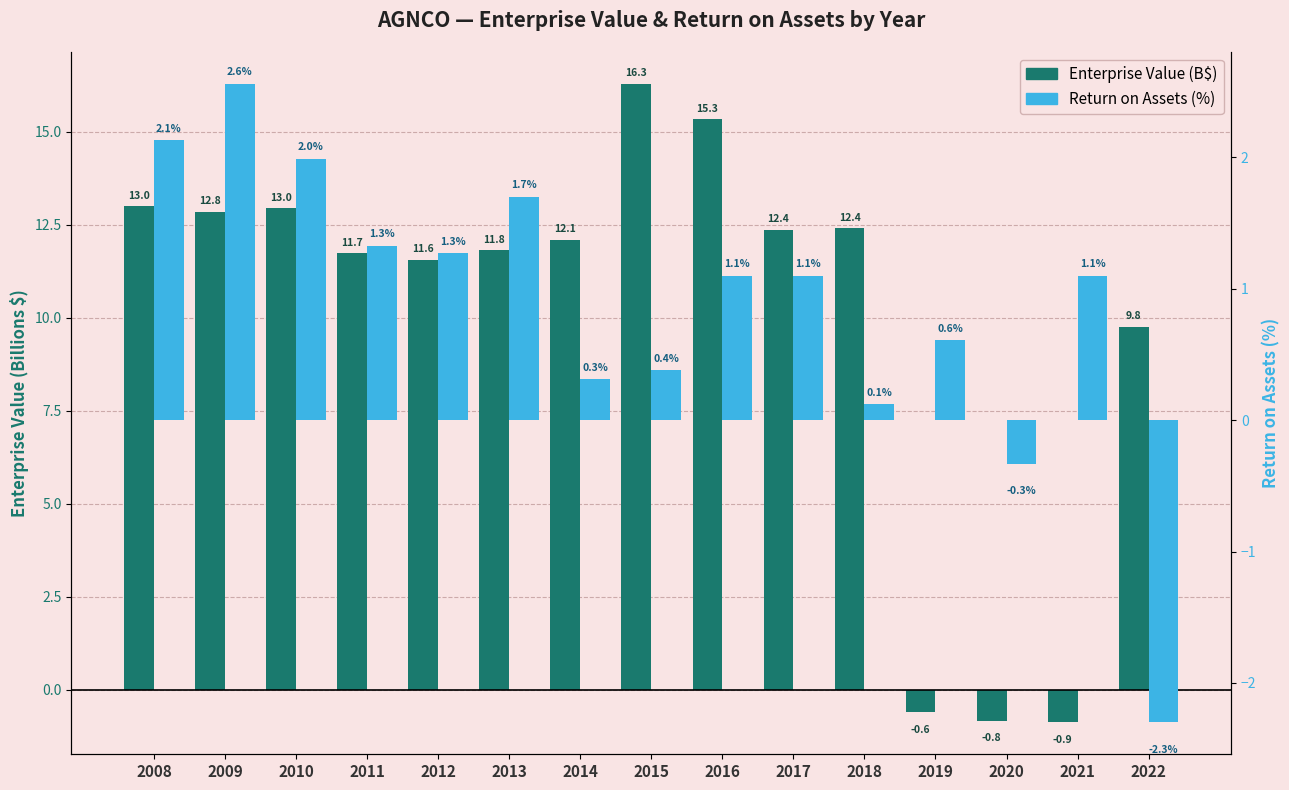

What is the total value across all series at 2012?

12.8